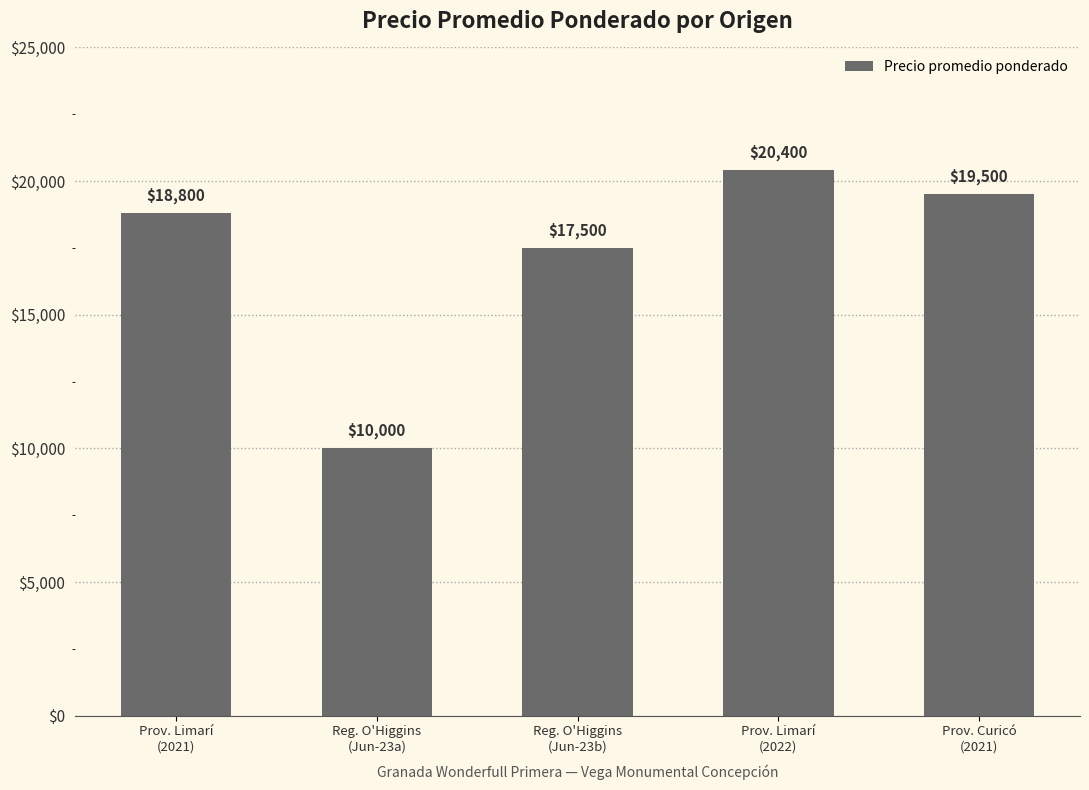

At which label is the value closest to 15200?

Reg. O'Higgins
(Jun-23b)